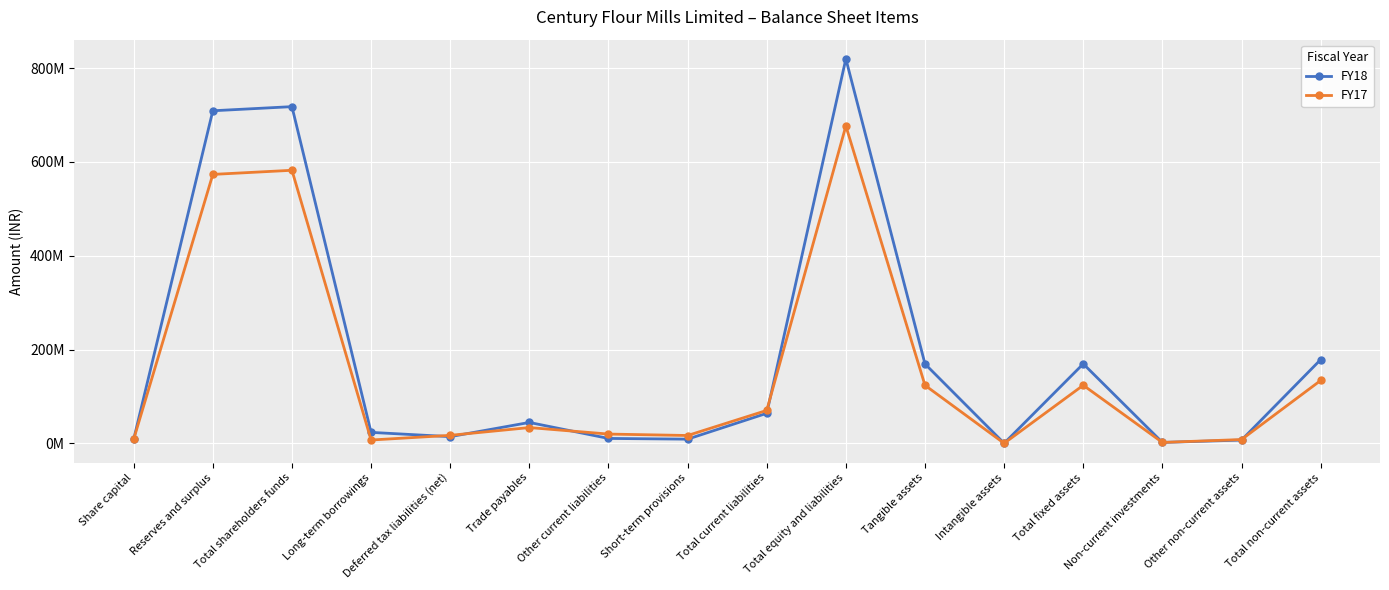

What are all the series names shown in the legend?

FY18, FY17